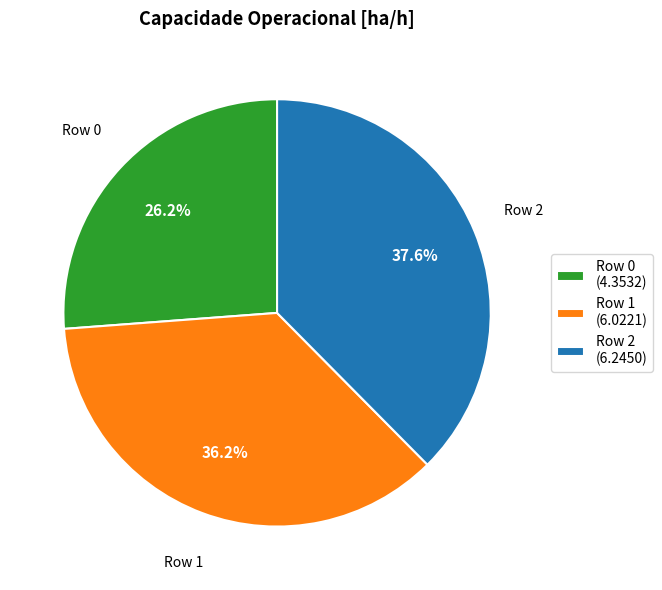

Which category has the biggest portion of the pie?

Row 2